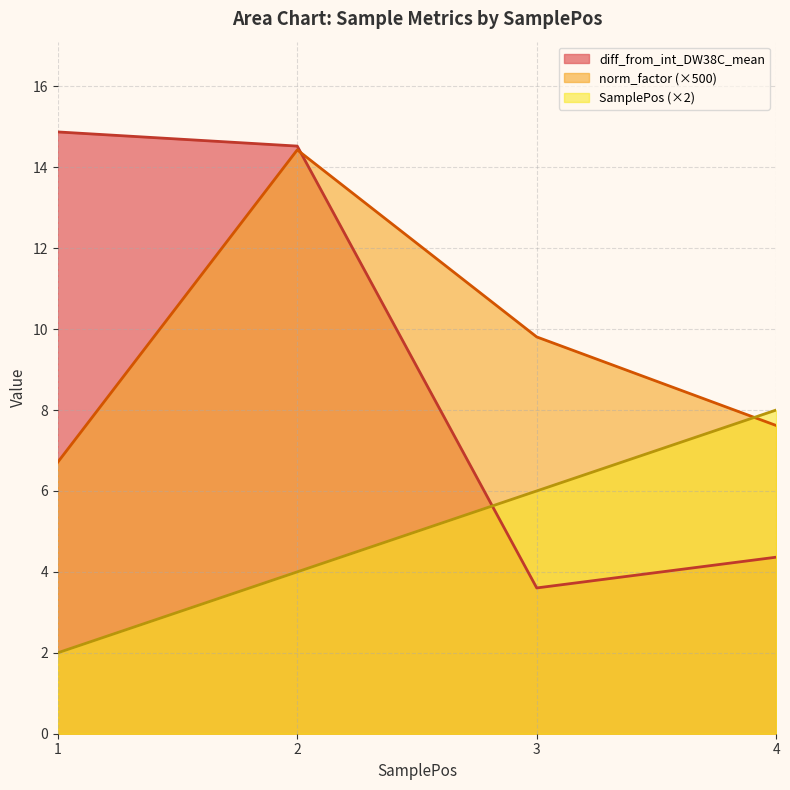

True or false: norm_factor has a value of 9.8 at 3.

True